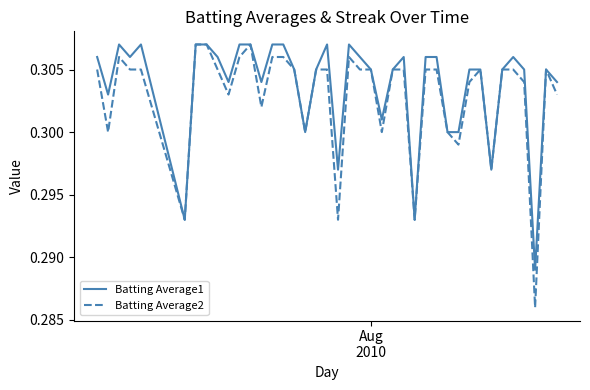

Which series has the largest range (max minus min)?

Batting Average2